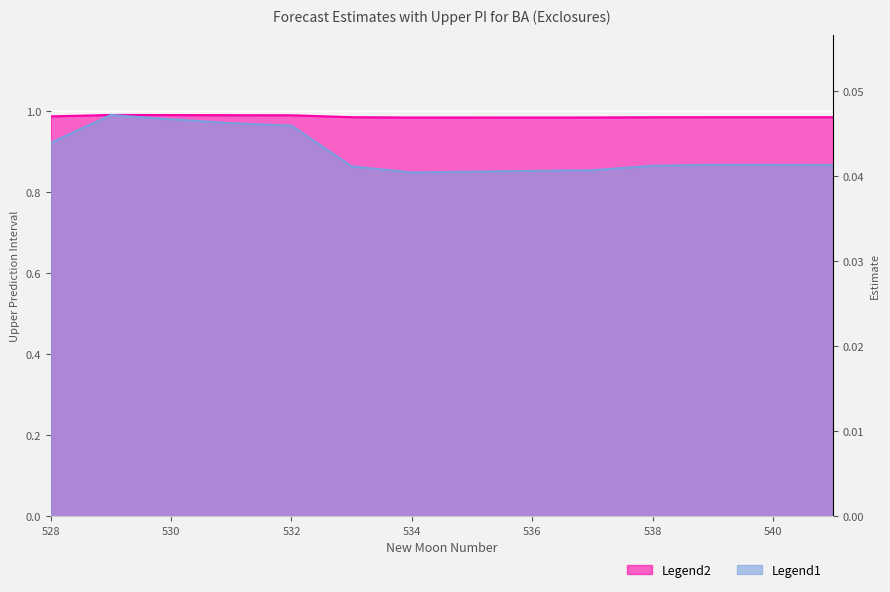

Is the value of estimate at 535 greater than the value of upper_pi at 541?

No